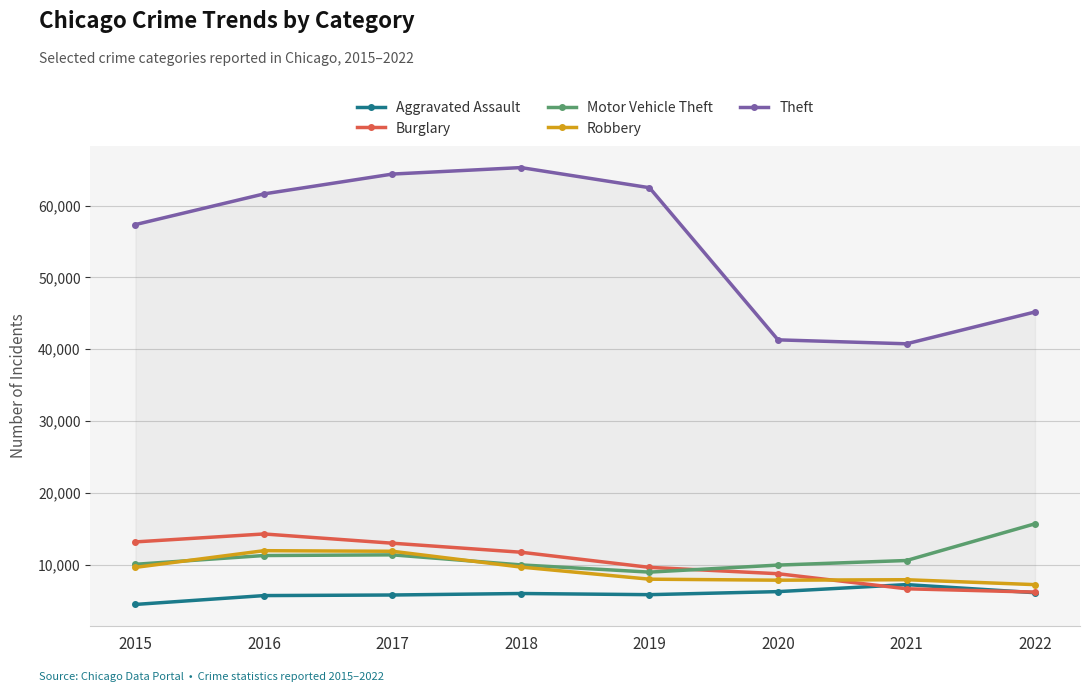

What are all the series names shown in the legend?

Aggravated Assault, Burglary, Motor Vehicle Theft, Robbery, Theft